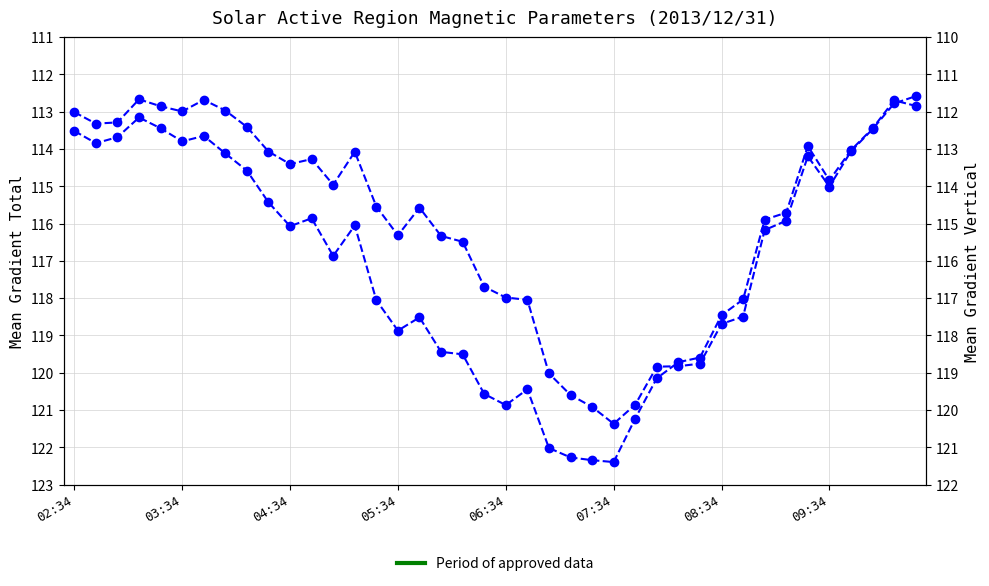

Which series ends up on top after the final intersection of Mean Gradient Vertical and Mean Gradient Total?

Mean Gradient Total